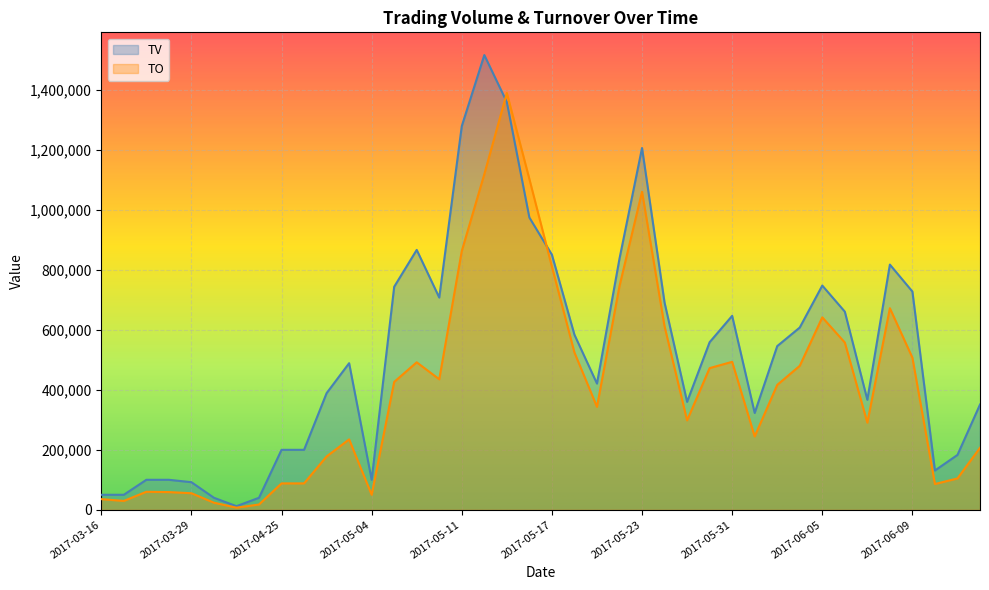

What is the difference between the second highest and minimum values in the TO series?

1112650